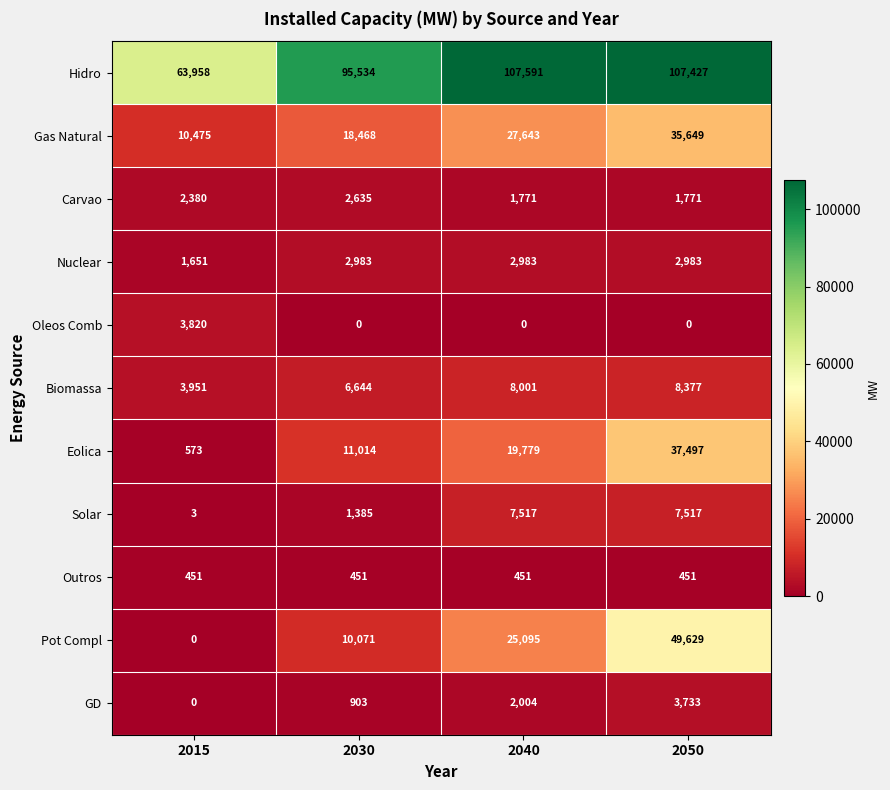

What is the approximate value of Carvao at 2040, to the nearest 50?

1750